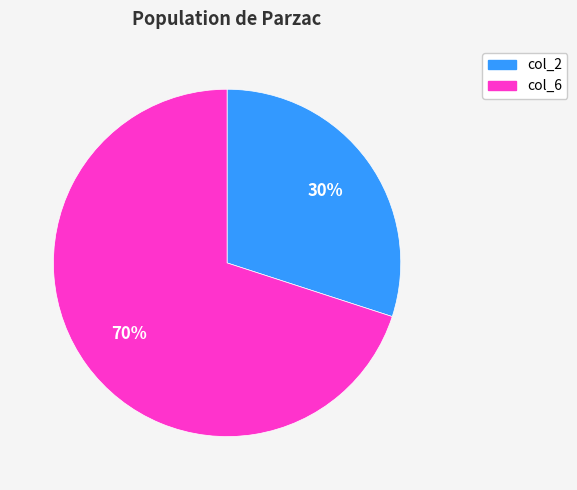

How many slices are in this pie chart?

2